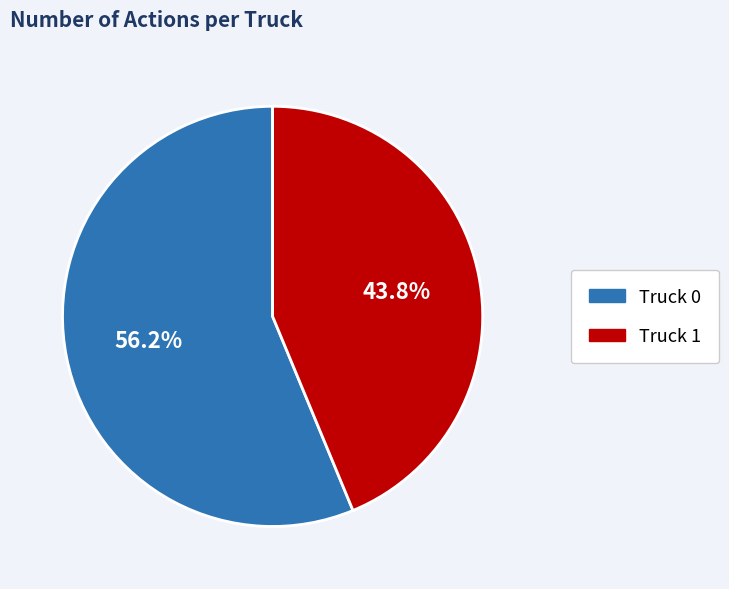

Which has a higher value, Truck 1 or Truck 0?

Truck 0